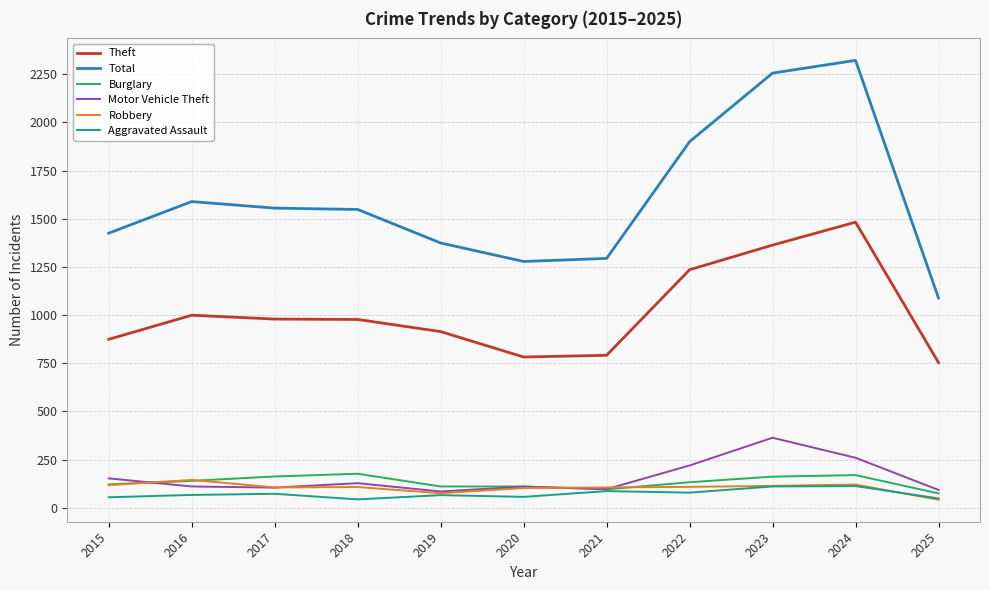

The value of Robbery at 2016 is 60. True or false?

False